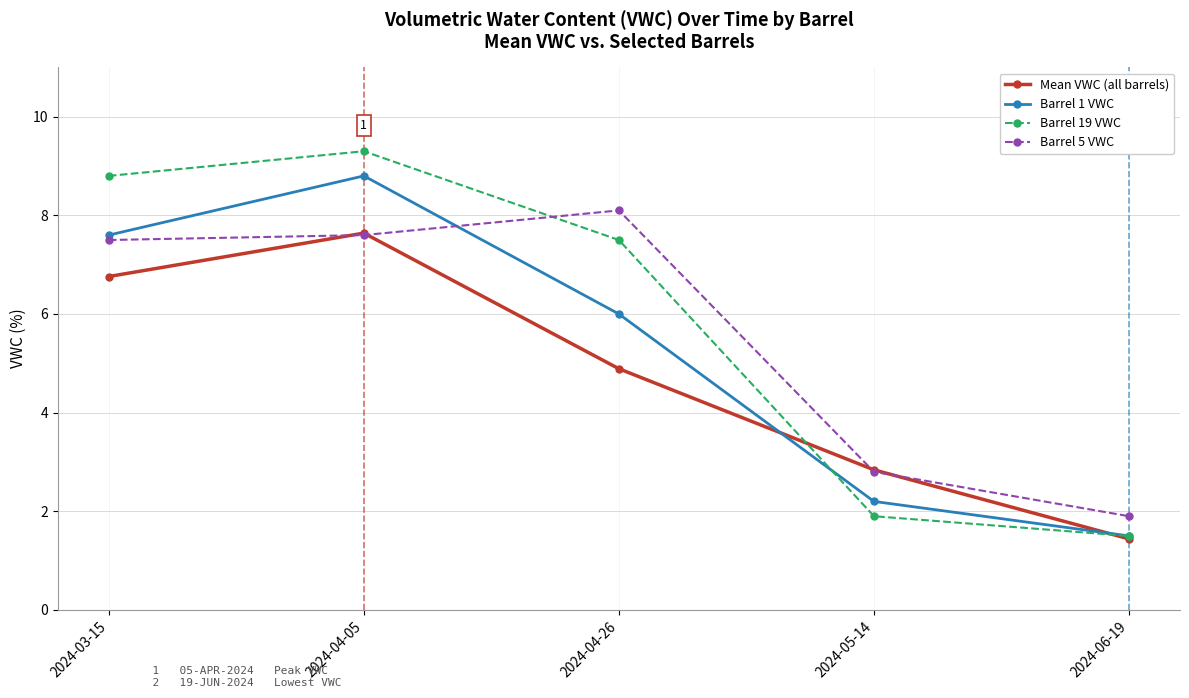

True or false: Barrel 1 VWC has more than 2 points higher than both neighbors.

False